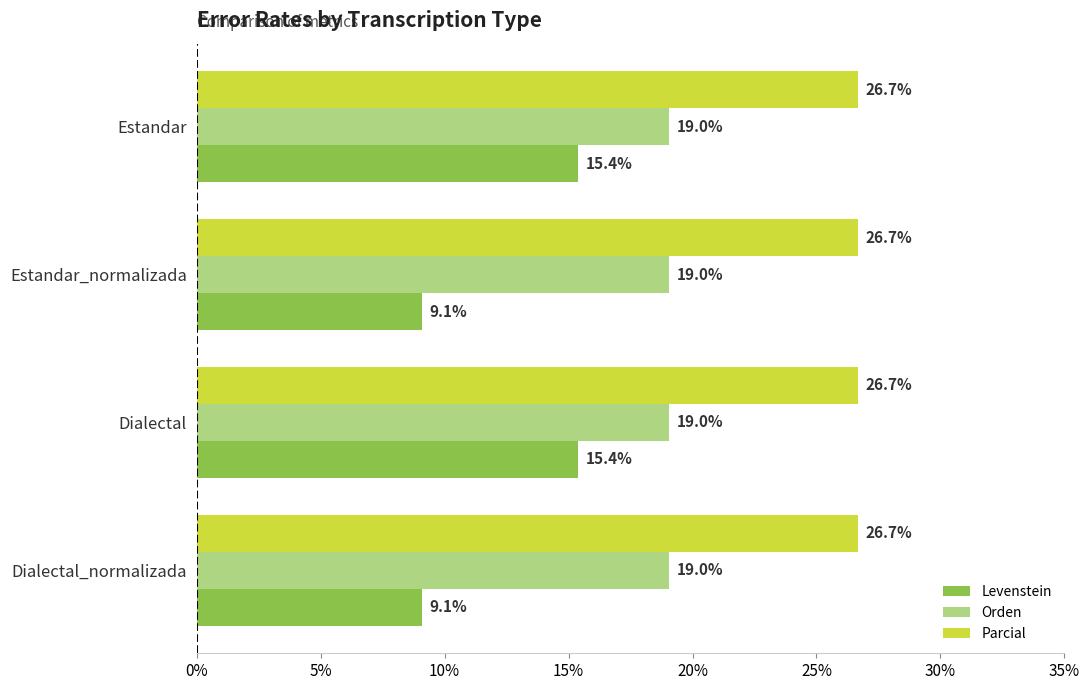

Between Estandar and Estandar_normalizada, which series saw the biggest shift?

Levenstein